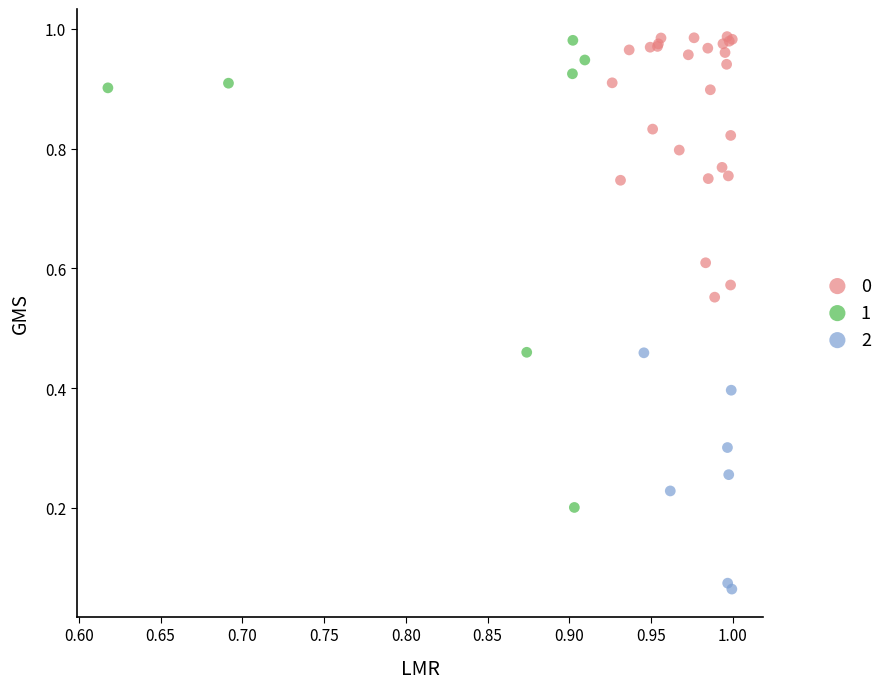

Which series has the widest spread of Y values?

1